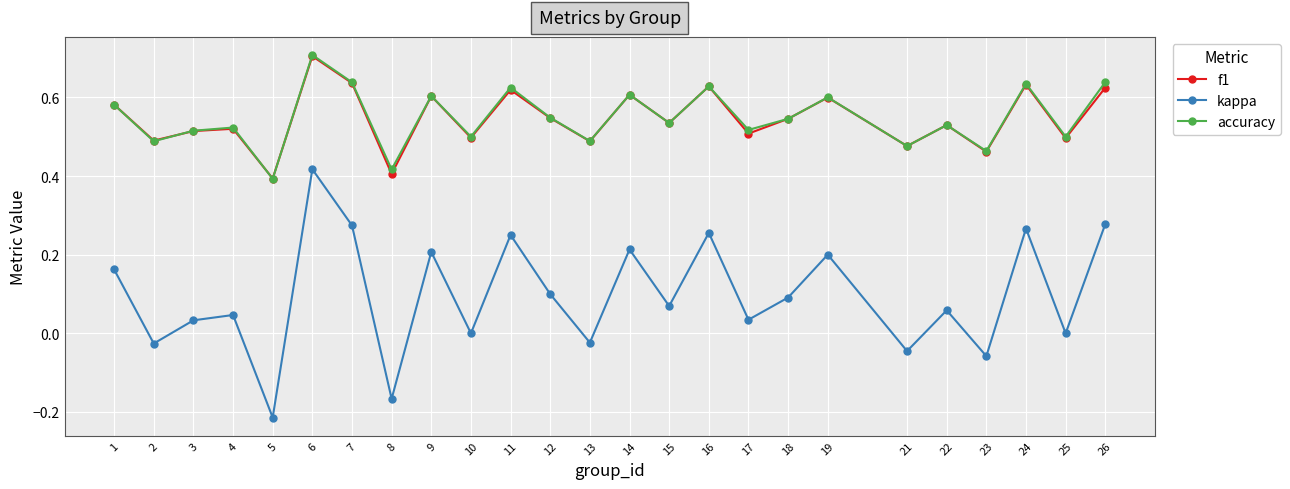

What is the value of the f1 point at the 6th from the left?

0.7